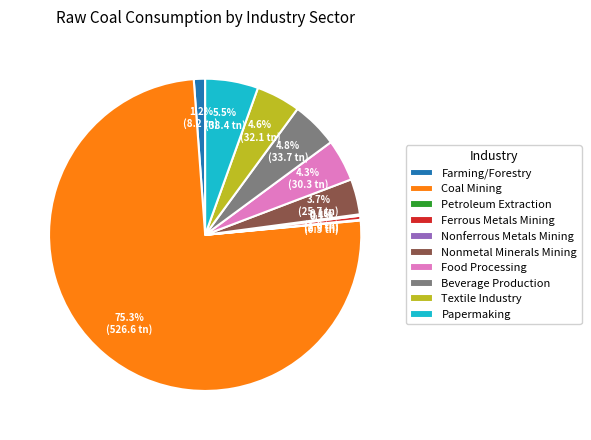

What is the ratio of the value at Beverage Production to the value at Food Processing?

1.1